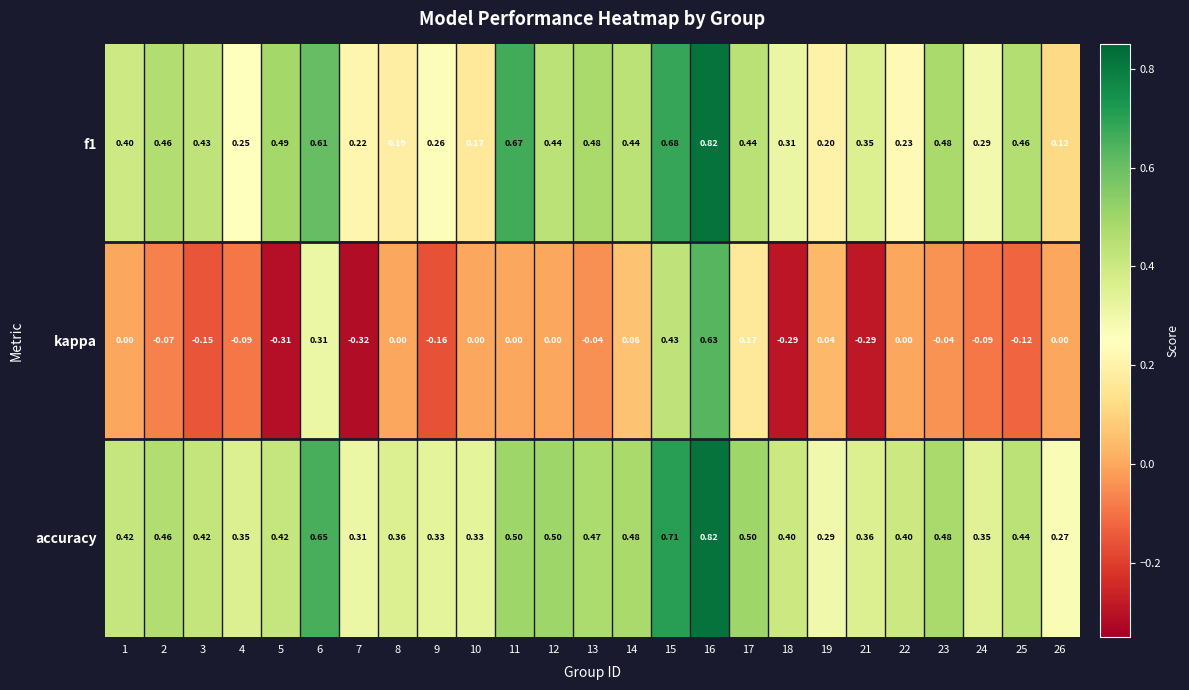

Between 11 and 16, which series saw the biggest shift?

kappa